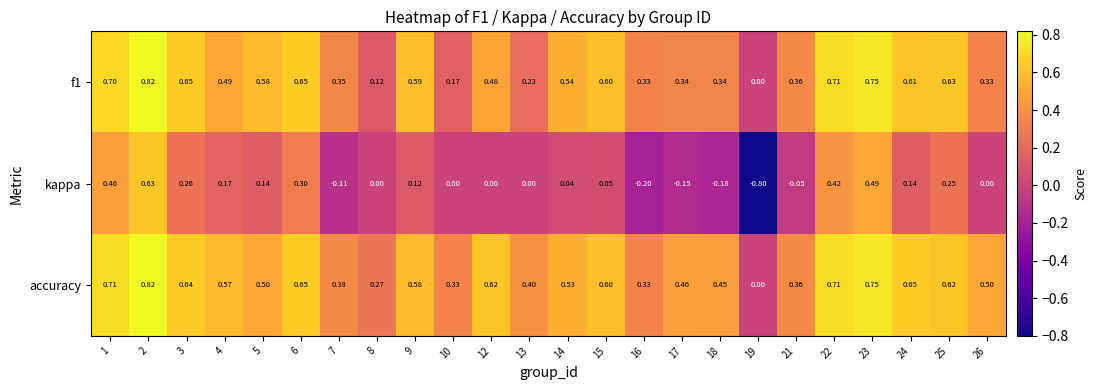

Which series has the largest total across all categories?

accuracy